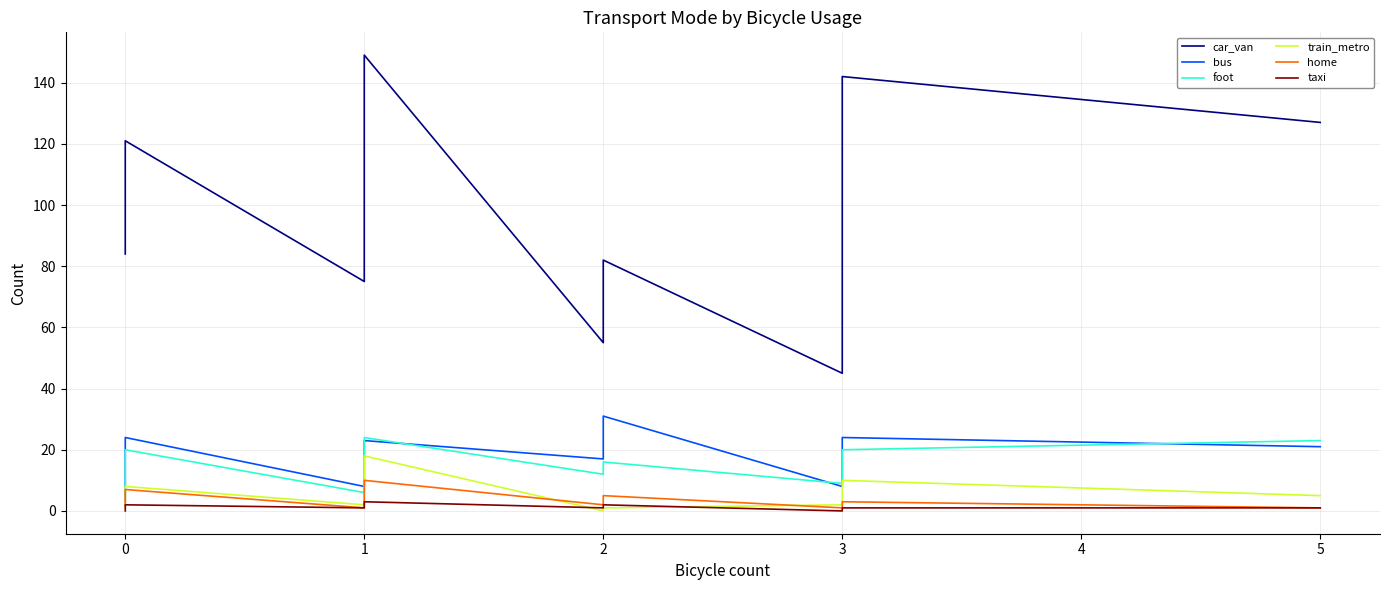

What is the average value of the home series?

3